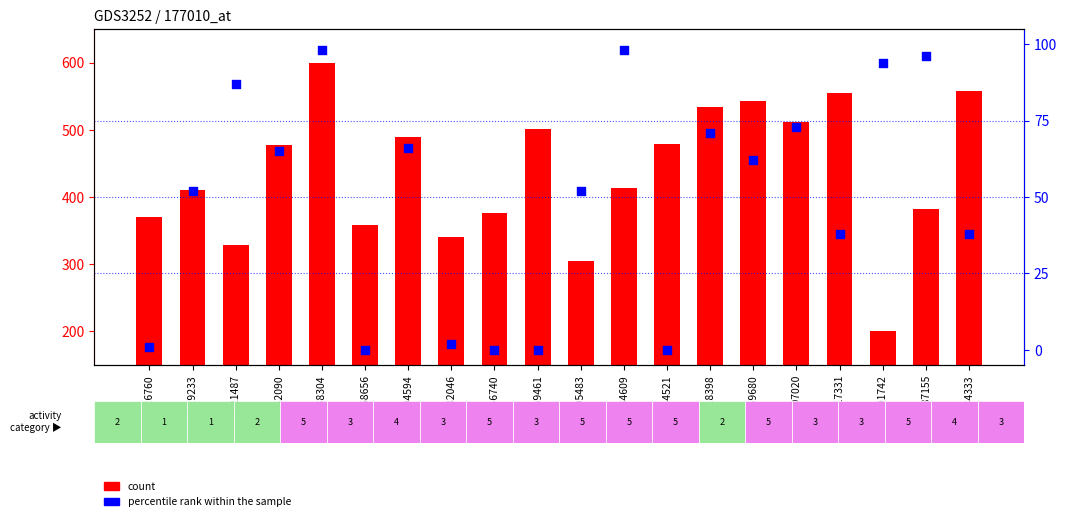

What are all the series names shown in the legend?

count, percentile rank within the sample